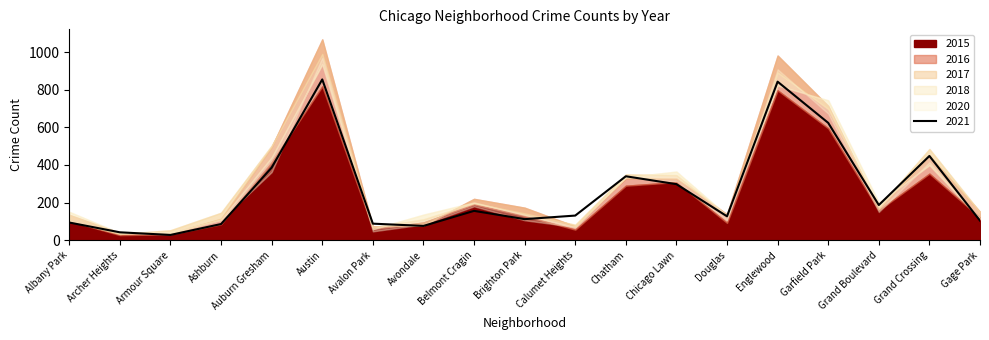

List the series in order of their peak value, lowest first.

2015, 2021, 2018, 2020, 2017, 2016